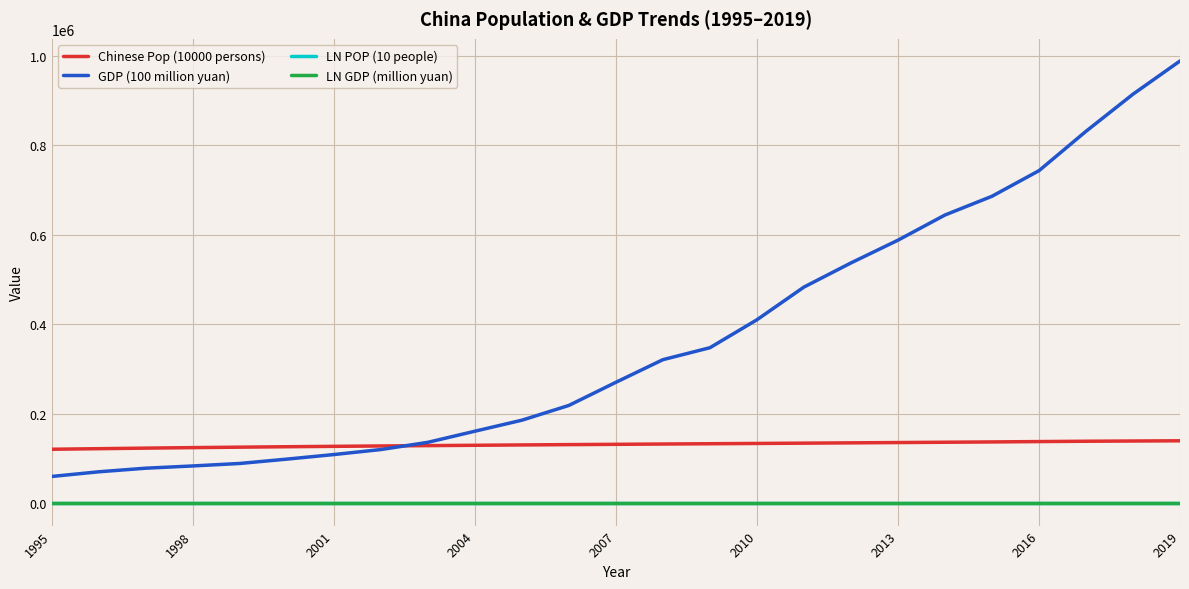

Which series has the largest total across all categories?

GDP (100 million yuan)